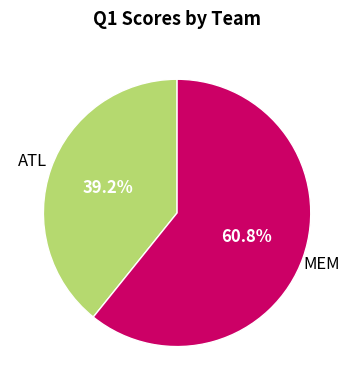

To the nearest percent, what is the difference between the largest and smallest slice percentages?

22%